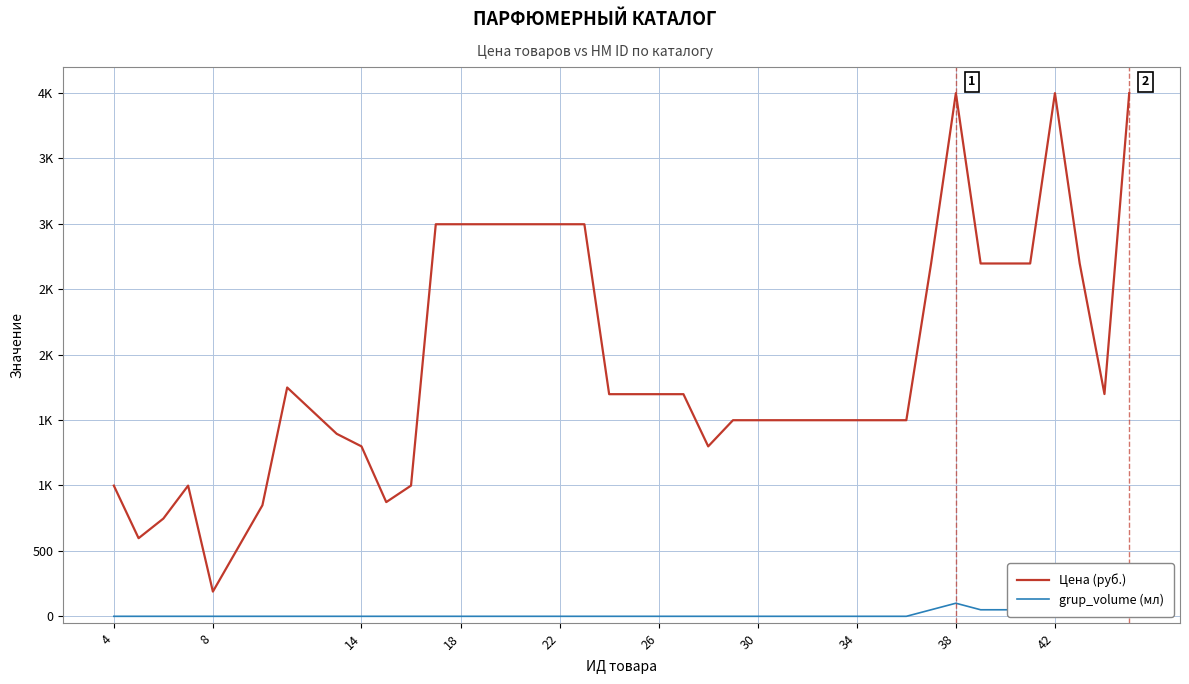

True or false: Цена (руб.) and grup_volume (мл) cross at least once.

False